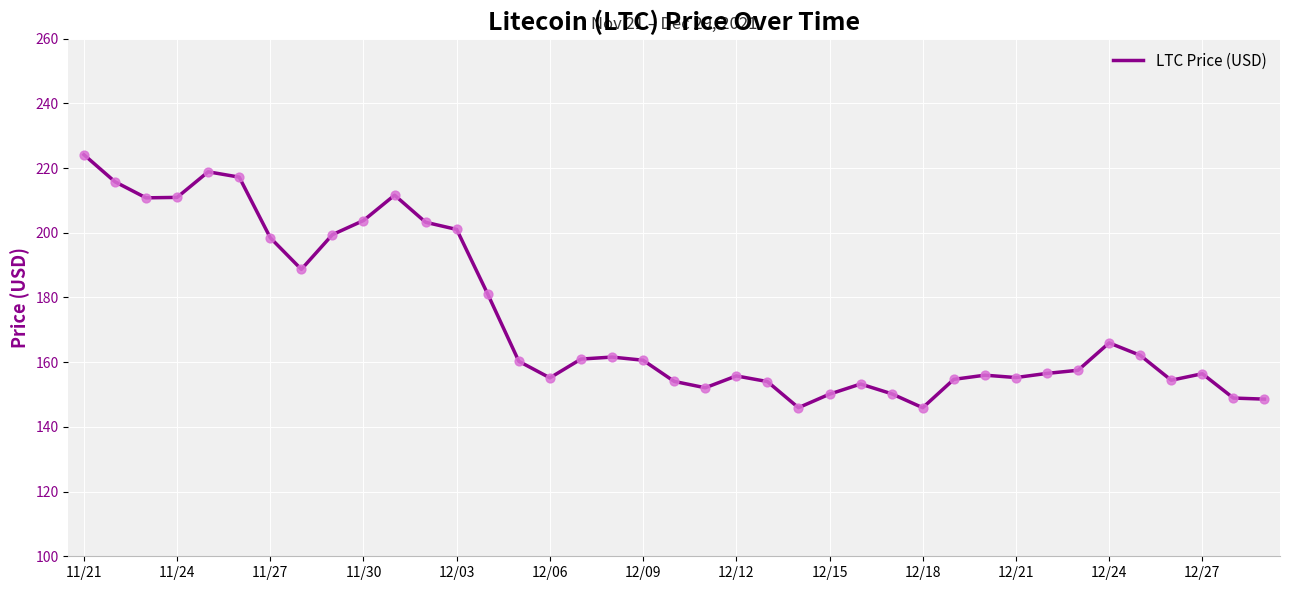

What is the smallest value displayed?

145.9